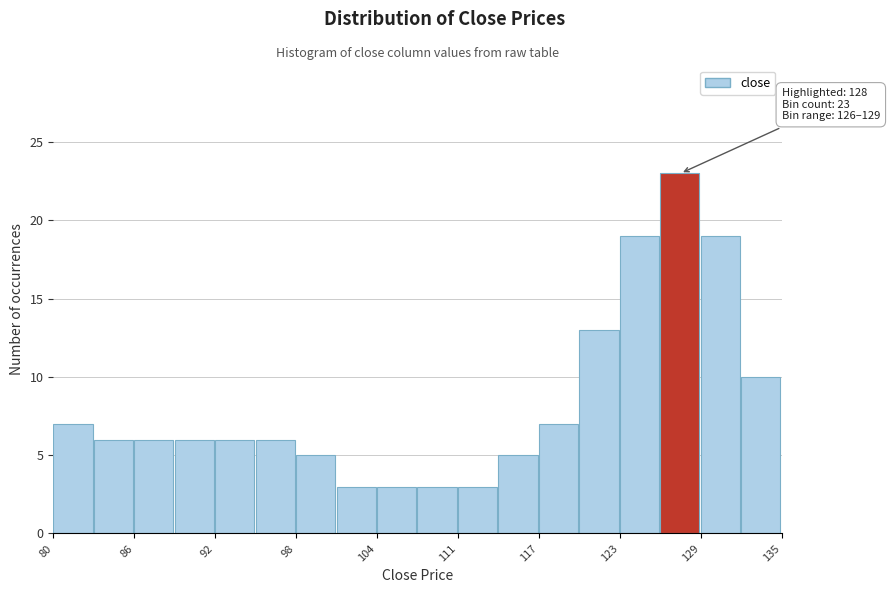

Around what value on the x-axis is the tallest bar? Give the approximate position of its centre, as read against the axis.

127